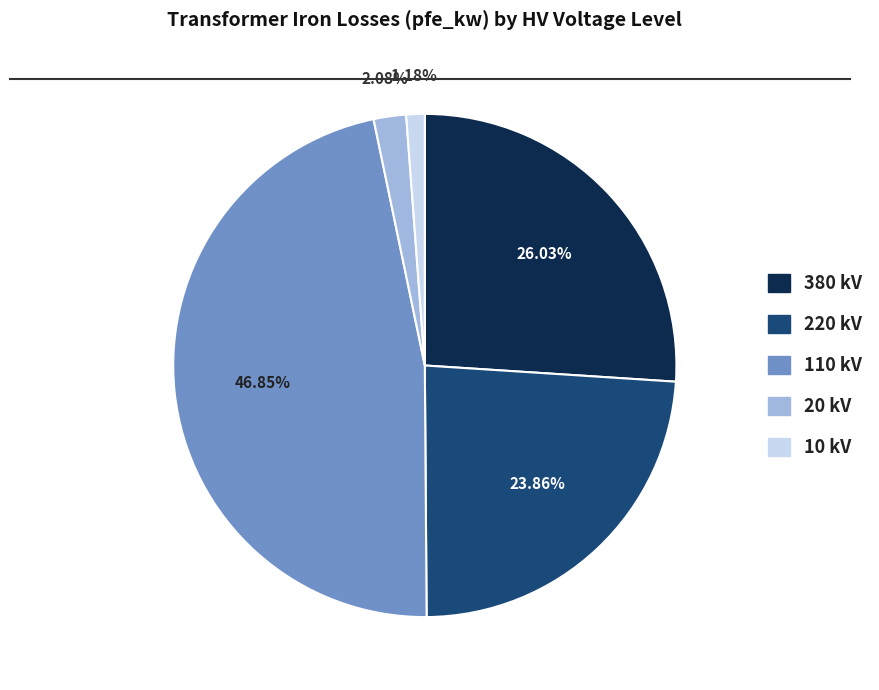

Does any single category account for the majority?

No